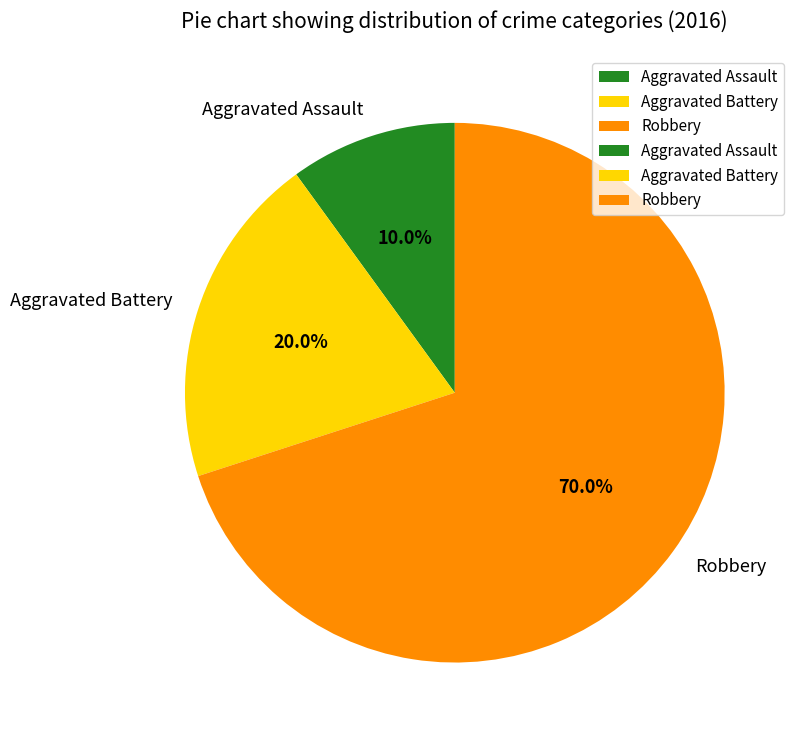

The Aggravated Battery slice represents 20% of the pie. True or false?

True